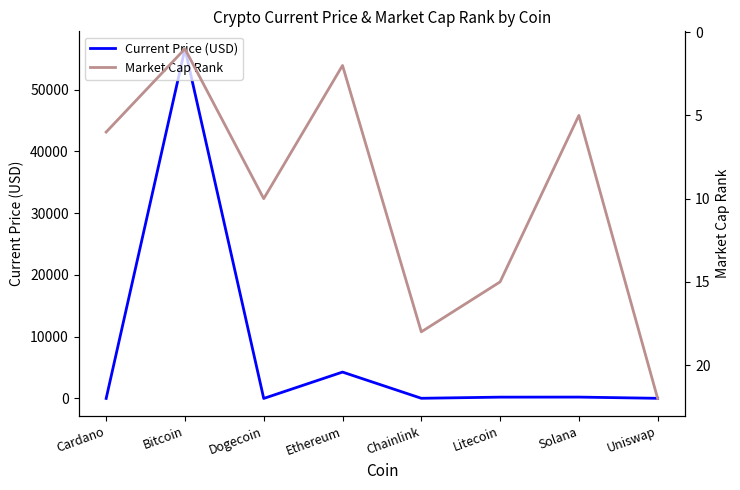

How many data points in Market Cap Rank are less than 10?

4